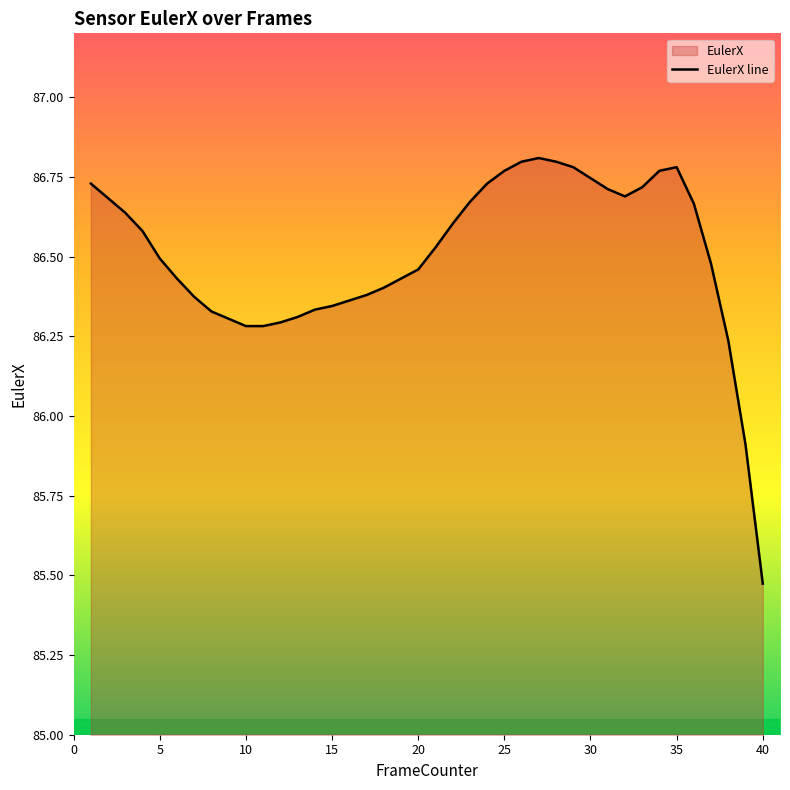

The chart shows a value of 58.9 at 5. True or false?

False